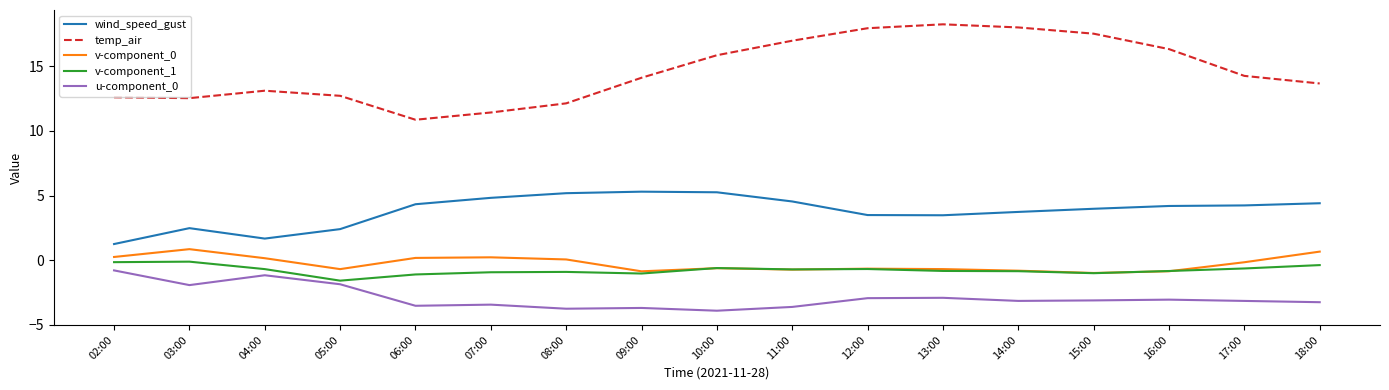

How many lines are shown in the chart?

5